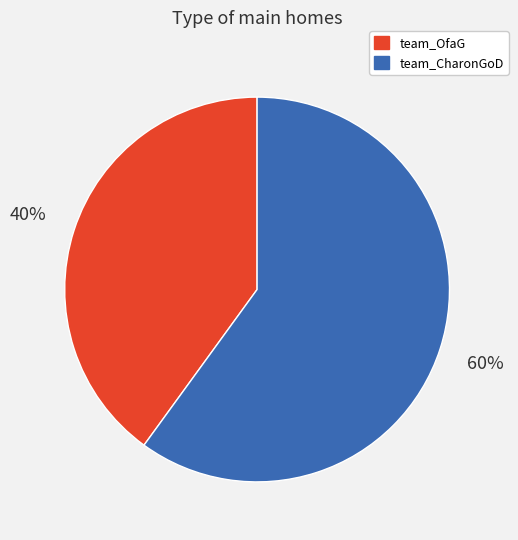

To the nearest percent, what is the difference between the team_OfaG and team_CharonGoD slice percentages?

20%